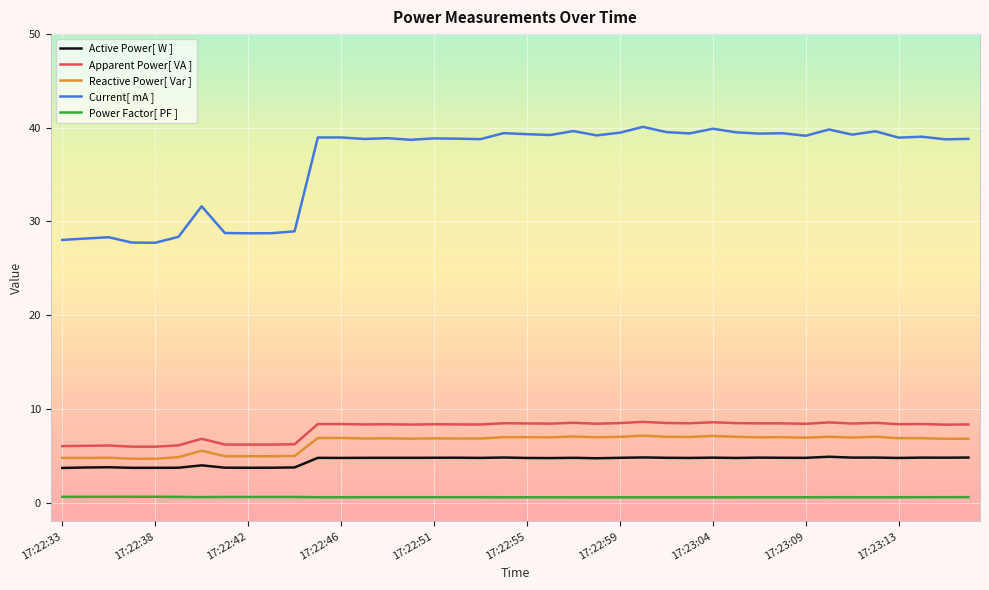

True or false: Current[ mA ] and Power Factor[ PF ] intersect in this chart.

False